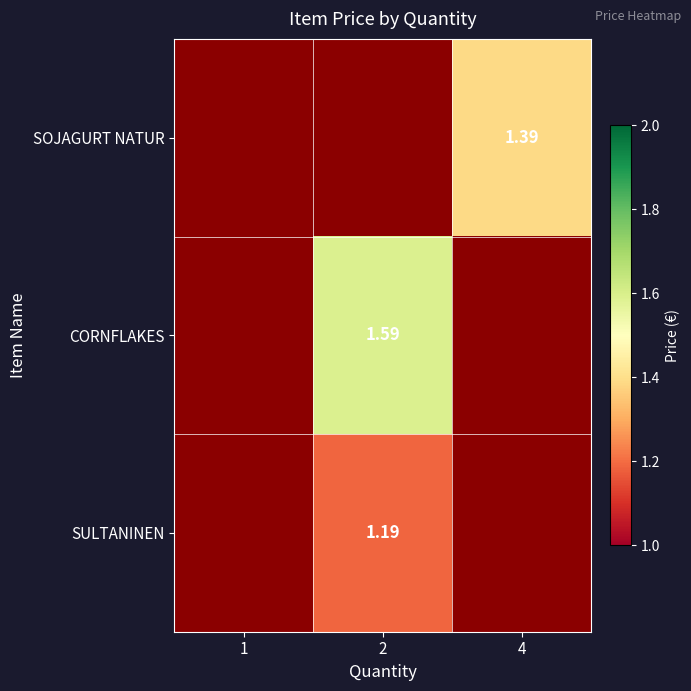

Is the value of SOJAGURT NATUR at 4 greater than the value of CORNFLAKES at 2?

No